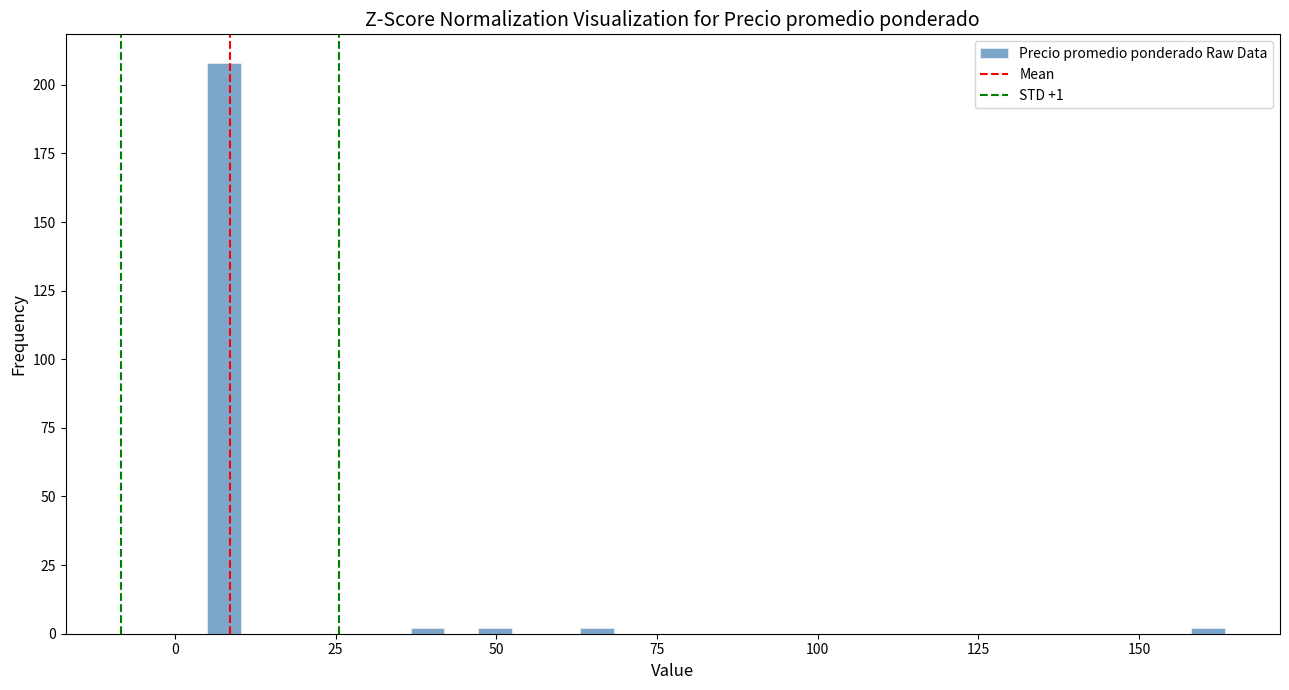

Around what value on the x-axis is the tallest bar? Give the approximate position of its centre, as read against the axis.

10